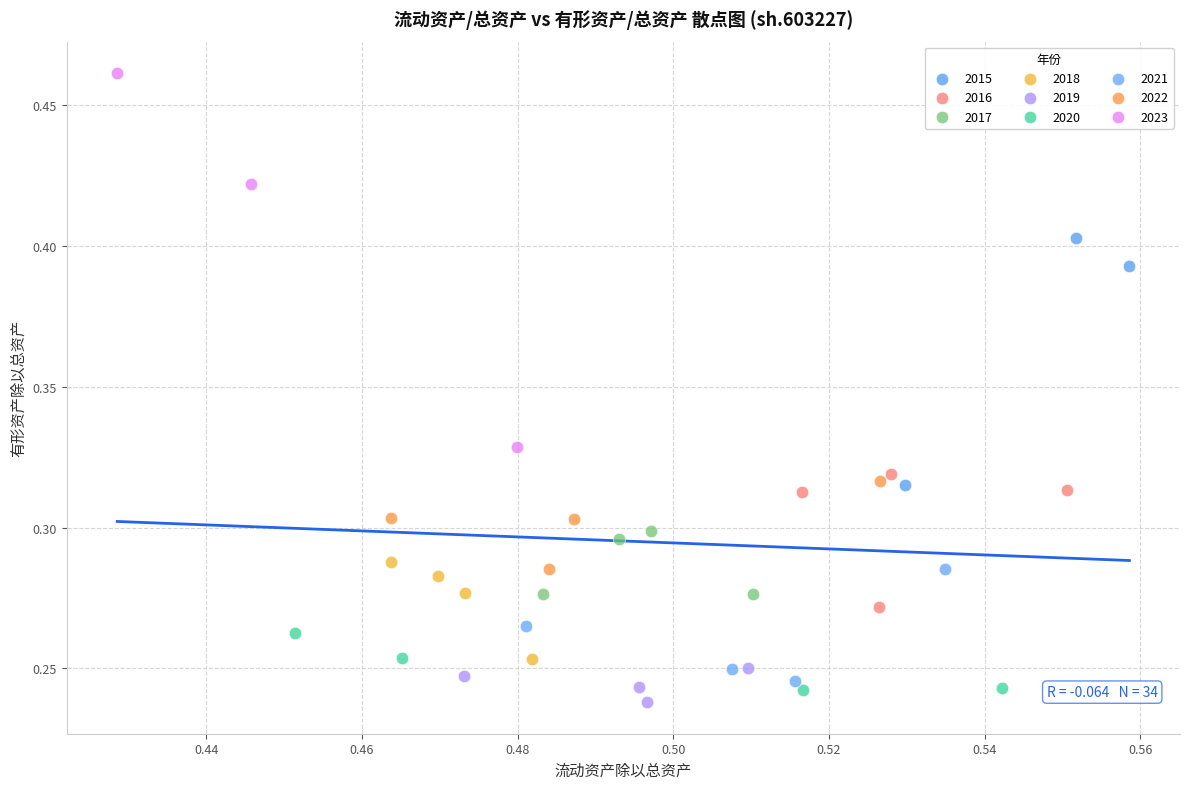

Which series has the largest Y range (max minus min)?

2023